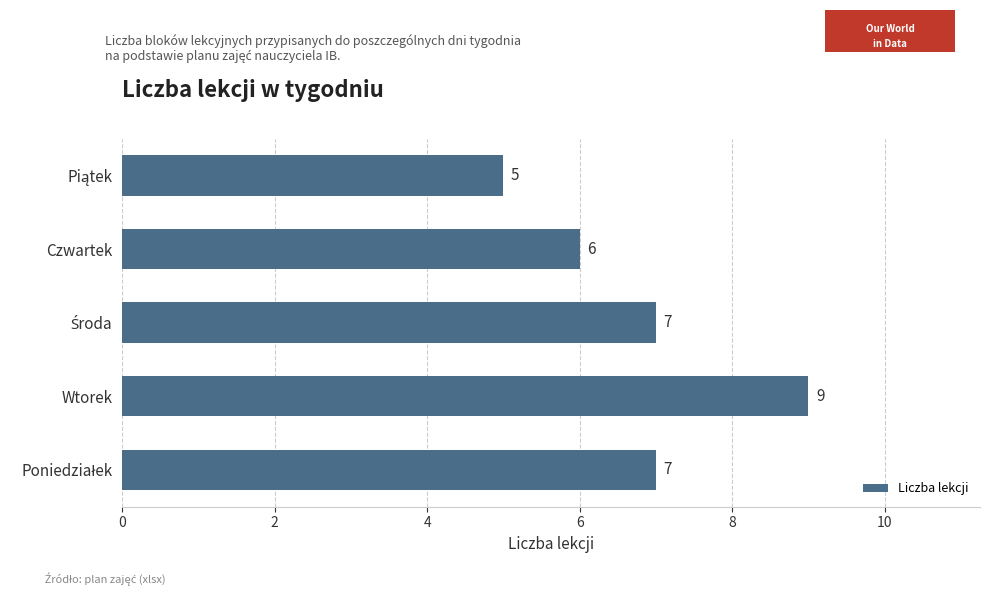

What is the smallest value displayed?

5